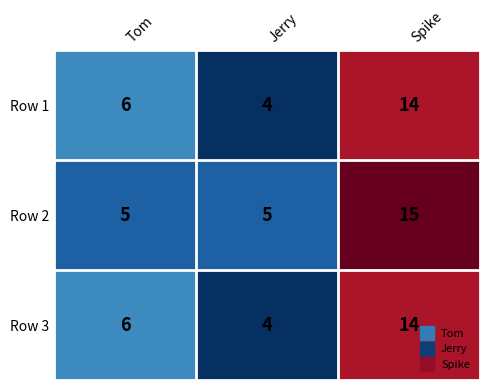

Reading left to right, what are all the values shown in this chart?

Row 1: 6	4	14
Row 2: 5	5	15
Row 3: 6	4	14